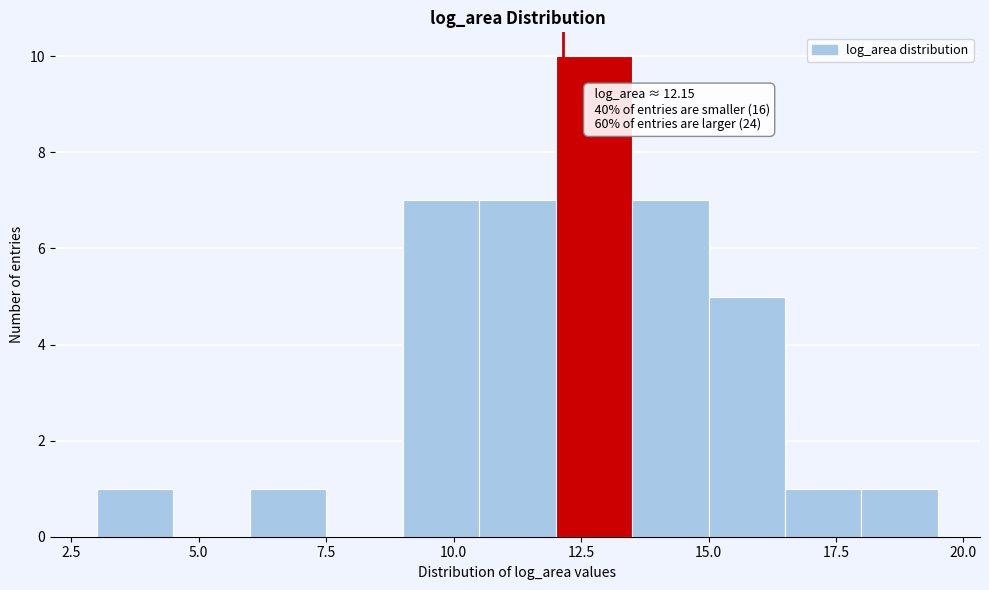

Read against the x-axis, roughly where is the centre of the tallest bar?

13.0